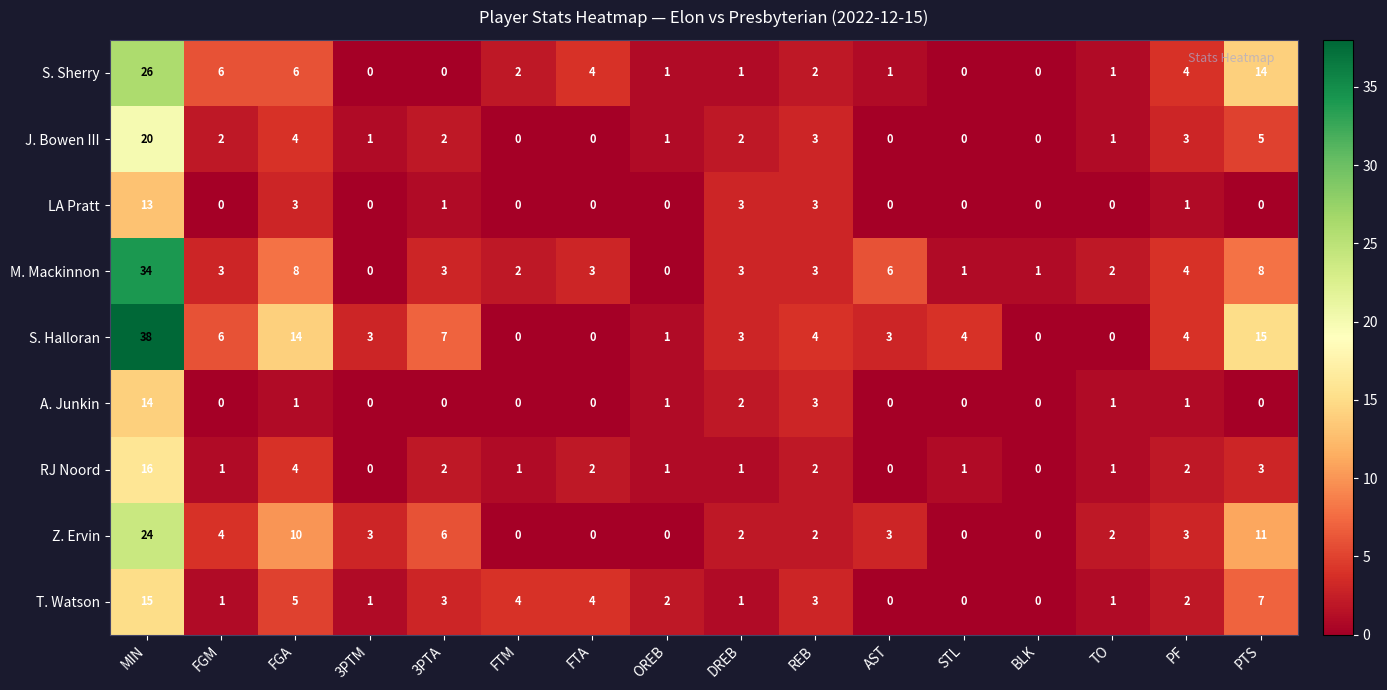

What is the difference between the maximum and minimum values in the RJ Noord series?

16